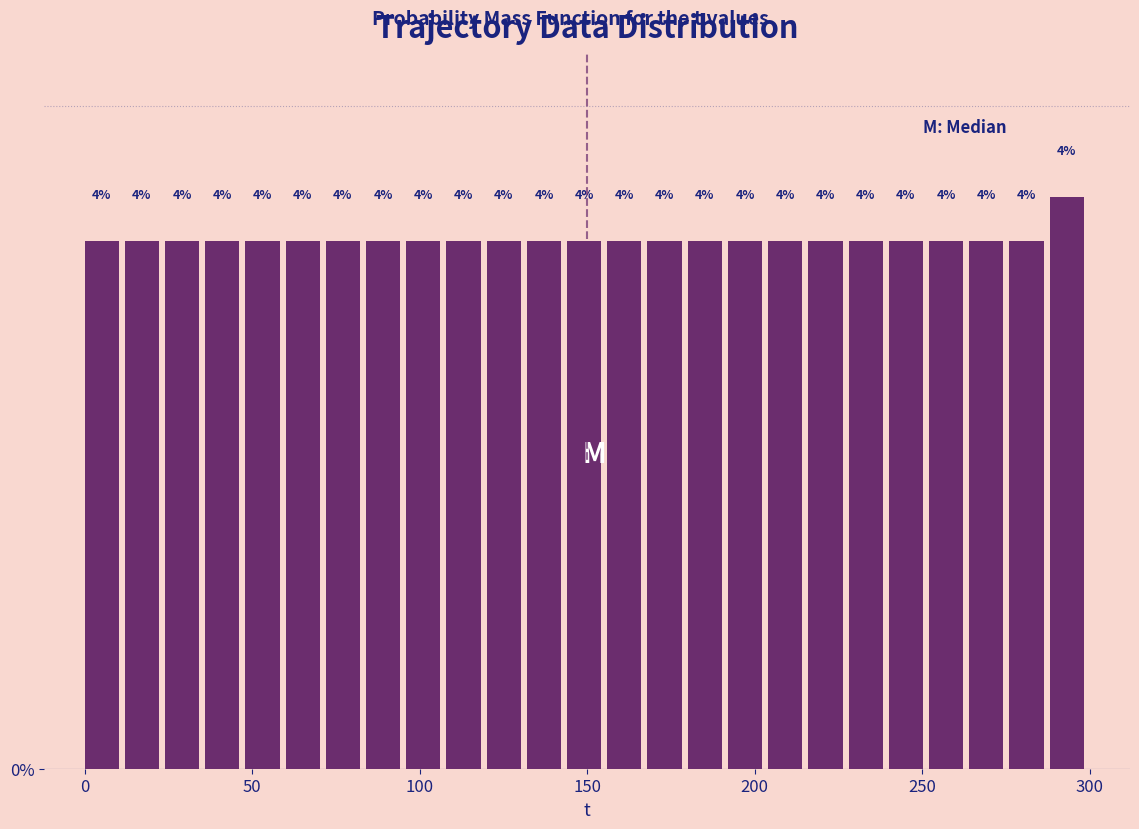

Read against the x-axis, roughly where is the centre of the tallest bar?

295